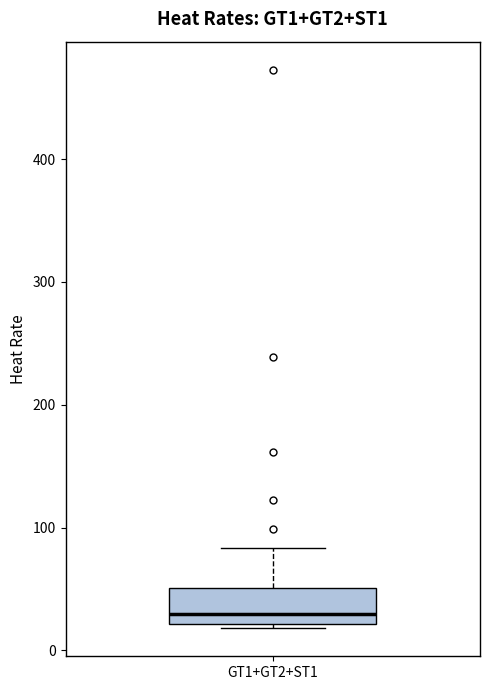

Transcribe this box plot: give where the median line is, the range the box spans, and where the two whiskers end, as read against the y-axis. The values are not printed on the chart, so give them approximately, as read against the axis.

median 30, box 20 to 50, whiskers 20 (just below the box's lower edge) to 80